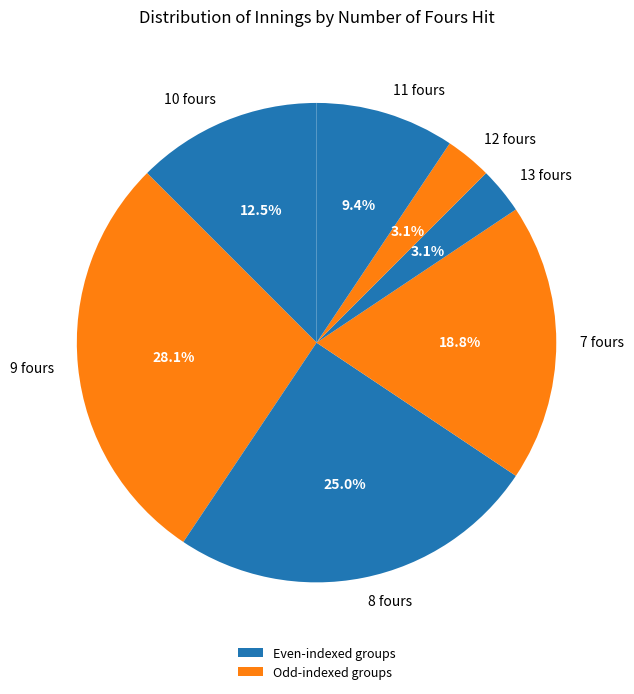

How many segments does this pie chart have?

7